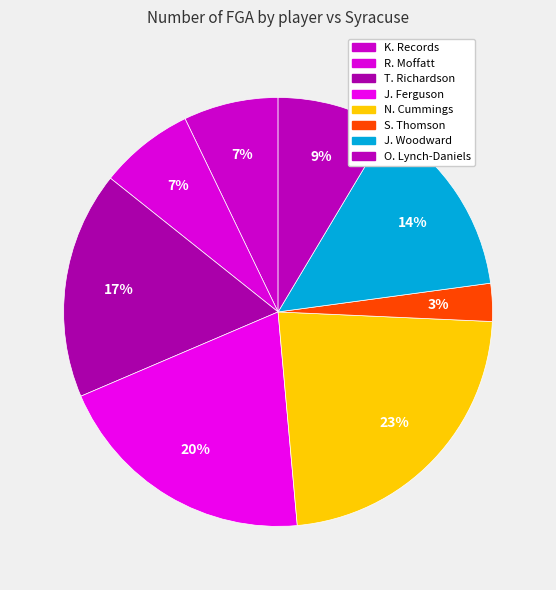

Is O. Lynch-Daniels the majority of the pie?

No